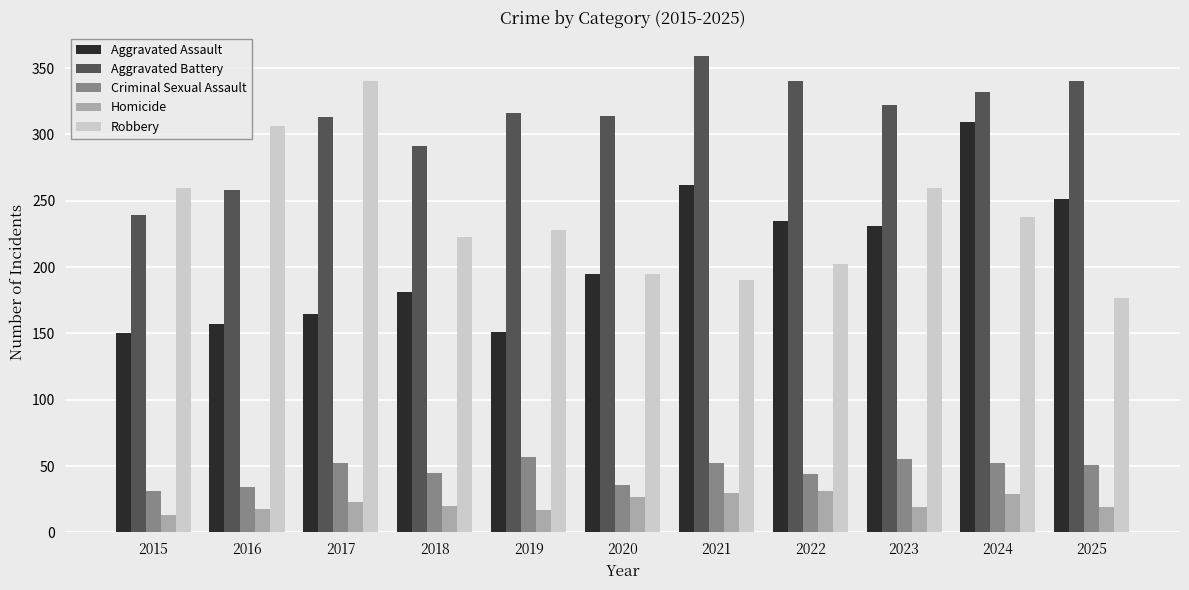

What is the total value across all series at 2018?

760